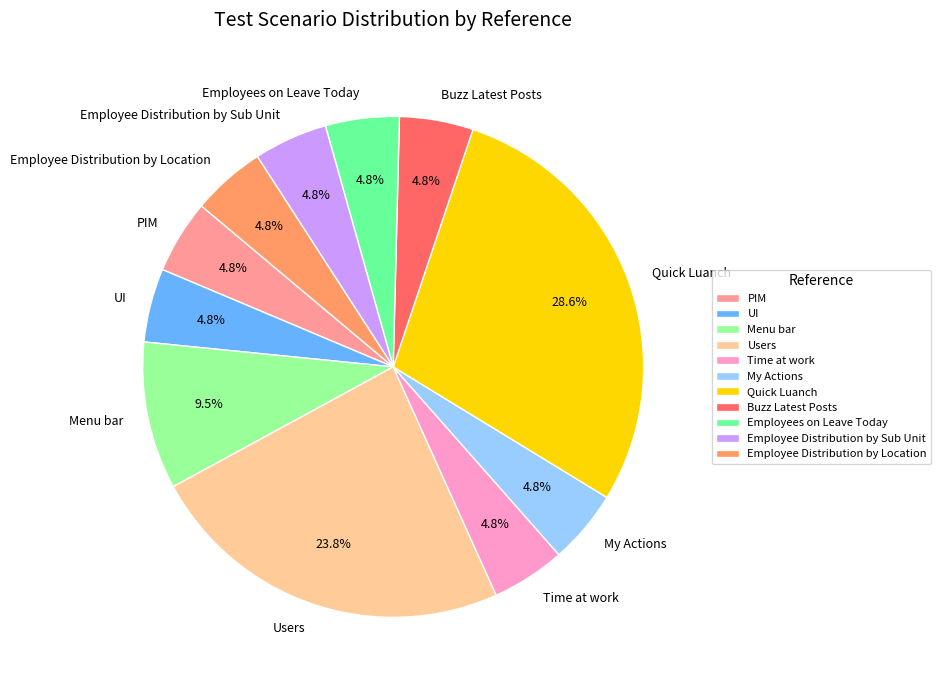

Which has a higher value, Menu bar or PIM?

Menu bar